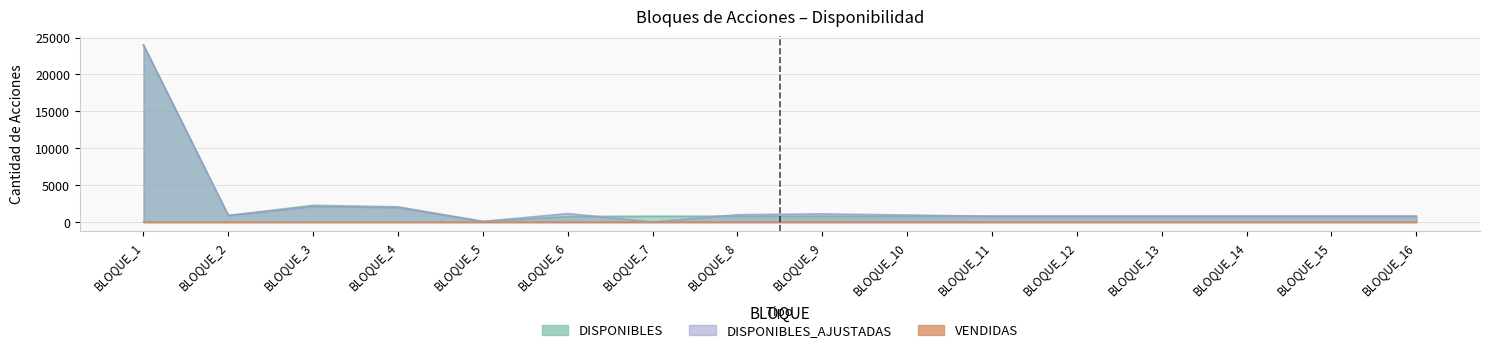

What is the difference between the maximum and minimum values in the VENDIDAS series?

2